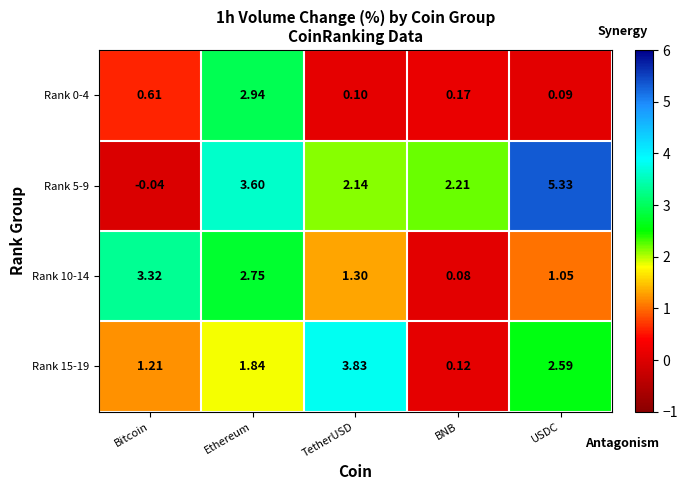

Rank the categories by Rank 5-9 value from highest to lowest.

USDC, Ethereum, BNB, TetherUSD, Bitcoin